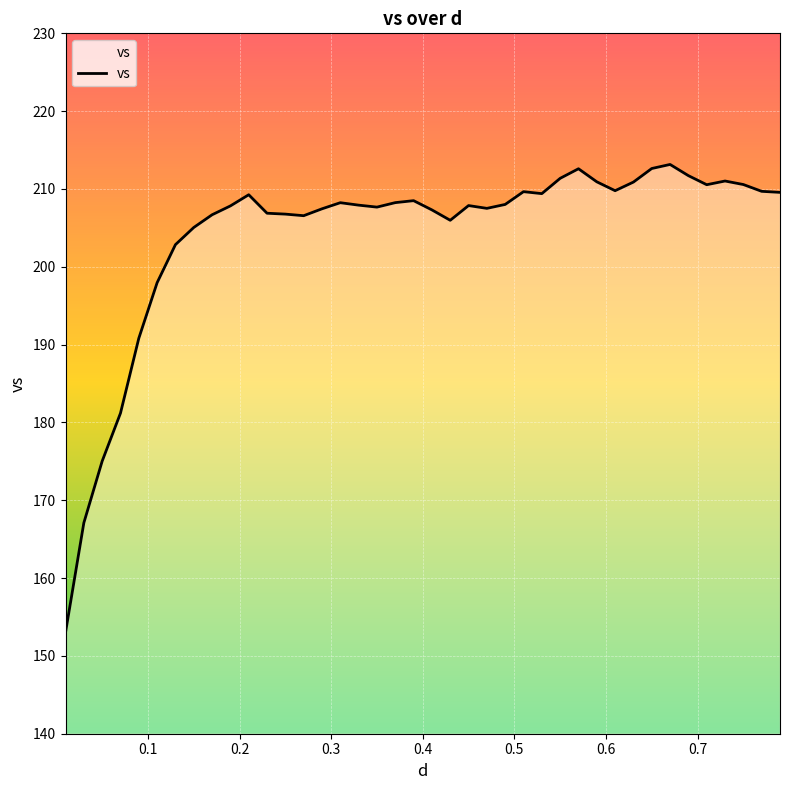

What is the smallest value displayed?

153.0